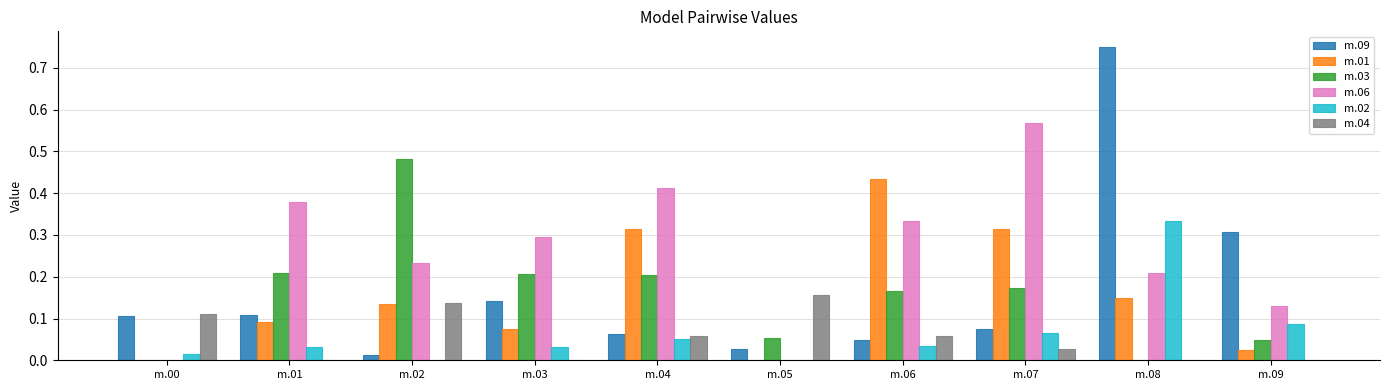

Are the bars grouped side by side (vs. stacked)?

Yes